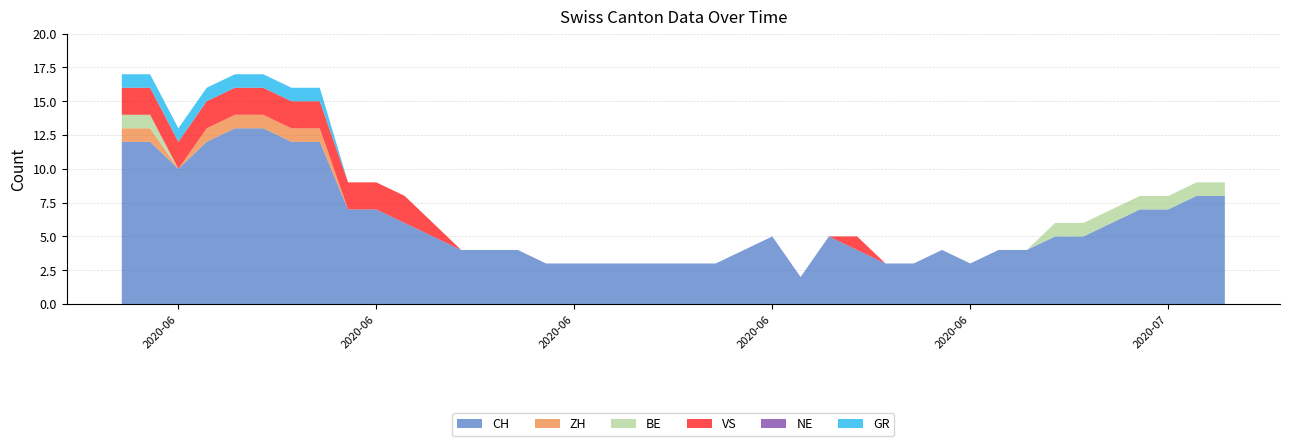

Reading right to left, list all the values displayed in this chart.

CH: 2020-07-09=8	2020-07-08=8	2020-07-07=7	2020-07-06=7	2020-07-05=6	2020-07-04=5	2020-07-03=5	2020-07-02=4	2020-07-01=4	2020-06-30=3	2020-06-29=4	2020-06-28=3	2020-06-27=3	2020-06-26=4	2020-06-25=5	2020-06-24=2	2020-06-23=5	2020-06-22=4	2020-06-21=3	2020-06-20=3	2020-06-19=3	2020-06-18=3	2020-06-17=3	2020-06-16=3	2020-06-15=3	2020-06-14=4	2020-06-13=4	2020-06-12=4	2020-06-11=5	2020-06-10=6	2020-06-09=7	2020-06-08=7	2020-06-07=12	2020-06-06=12	2020-06-05=13	2020-06-04=13	2020-06-03=12	2020-06-02=10	2020-06-01=12	2020-05-31=12
ZH: 2020-07-09=0	2020-07-08=0	2020-07-07=0	2020-07-06=0	2020-07-05=0	2020-07-04=0	2020-07-03=0	2020-07-02=0	2020-07-01=0	2020-06-30=0	2020-06-29=0	2020-06-28=0	2020-06-27=0	2020-06-26=0	2020-06-25=0	2020-06-24=0	2020-06-23=0	2020-06-22=0	2020-06-21=0	2020-06-20=0	2020-06-19=0	2020-06-18=0	2020-06-17=0	2020-06-16=0	2020-06-15=0	2020-06-14=0	2020-06-13=0	2020-06-12=0	2020-06-11=0	2020-06-10=0	2020-06-09=0	2020-06-08=0	2020-06-07=1	2020-06-06=1	2020-06-05=1	2020-06-04=1	2020-06-03=1	2020-06-02=0	2020-06-01=1	2020-05-31=1
BE: 2020-07-09=1	2020-07-08=1	2020-07-07=1	2020-07-06=1	2020-07-05=1	2020-07-04=1	2020-07-03=1	2020-07-02=0	2020-07-01=0	2020-06-30=0	2020-06-29=0	2020-06-28=0	2020-06-27=0	2020-06-26=0	2020-06-25=0	2020-06-24=0	2020-06-23=0	2020-06-22=0	2020-06-21=0	2020-06-20=0	2020-06-19=0	2020-06-18=0	2020-06-17=0	2020-06-16=0	2020-06-15=0	2020-06-14=0	2020-06-13=0	2020-06-12=0	2020-06-11=0	2020-06-10=0	2020-06-09=0	2020-06-08=0	2020-06-07=0	2020-06-06=0	2020-06-05=0	2020-06-04=0	2020-06-03=0	2020-06-02=0	2020-06-01=1	2020-05-31=1
VS: 2020-07-09=0	2020-07-08=0	2020-07-07=0	2020-07-06=0	2020-07-05=0	2020-07-04=0	2020-07-03=0	2020-07-02=0	2020-07-01=0	2020-06-30=0	2020-06-29=0	2020-06-28=0	2020-06-27=0	2020-06-26=1	2020-06-25=0	2020-06-24=0	2020-06-23=0	2020-06-22=0	2020-06-21=0	2020-06-20=0	2020-06-19=0	2020-06-18=0	2020-06-17=0	2020-06-16=0	2020-06-15=0	2020-06-14=0	2020-06-13=0	2020-06-12=0	2020-06-11=1	2020-06-10=2	2020-06-09=2	2020-06-08=2	2020-06-07=2	2020-06-06=2	2020-06-05=2	2020-06-04=2	2020-06-03=2	2020-06-02=2	2020-06-01=2	2020-05-31=2
NE: 2020-07-09=0	2020-07-08=0	2020-07-07=0	2020-07-06=0	2020-07-05=0	2020-07-04=0	2020-07-03=0	2020-07-02=0	2020-07-01=0	2020-06-30=0	2020-06-29=0	2020-06-28=0	2020-06-27=0	2020-06-26=0	2020-06-25=0	2020-06-24=0	2020-06-23=0	2020-06-22=0	2020-06-21=0	2020-06-20=0	2020-06-19=0	2020-06-18=0	2020-06-17=0	2020-06-16=0	2020-06-15=0	2020-06-14=0	2020-06-13=0	2020-06-12=0	2020-06-11=0	2020-06-10=0	2020-06-09=0	2020-06-08=0	2020-06-07=0	2020-06-06=0	2020-06-05=0	2020-06-04=0	2020-06-03=0	2020-06-02=0	2020-06-01=0	2020-05-31=0
GR: 2020-07-09=0	2020-07-08=0	2020-07-07=0	2020-07-06=0	2020-07-05=0	2020-07-04=0	2020-07-03=0	2020-07-02=0	2020-07-01=0	2020-06-30=0	2020-06-29=0	2020-06-28=0	2020-06-27=0	2020-06-26=0	2020-06-25=0	2020-06-24=0	2020-06-23=0	2020-06-22=0	2020-06-21=0	2020-06-20=0	2020-06-19=0	2020-06-18=0	2020-06-17=0	2020-06-16=0	2020-06-15=0	2020-06-14=0	2020-06-13=0	2020-06-12=0	2020-06-11=0	2020-06-10=0	2020-06-09=0	2020-06-08=0	2020-06-07=1	2020-06-06=1	2020-06-05=1	2020-06-04=1	2020-06-03=1	2020-06-02=1	2020-06-01=1	2020-05-31=1